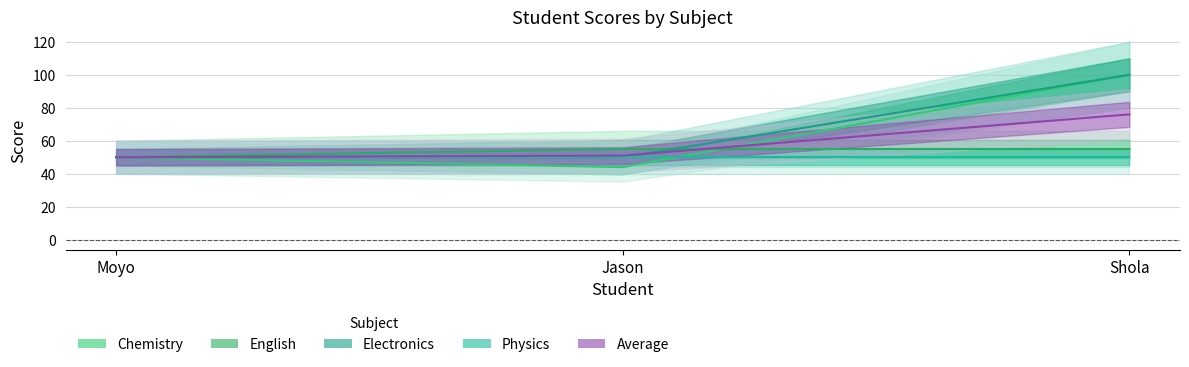

What is the lowest value of the Chemistry series?

44